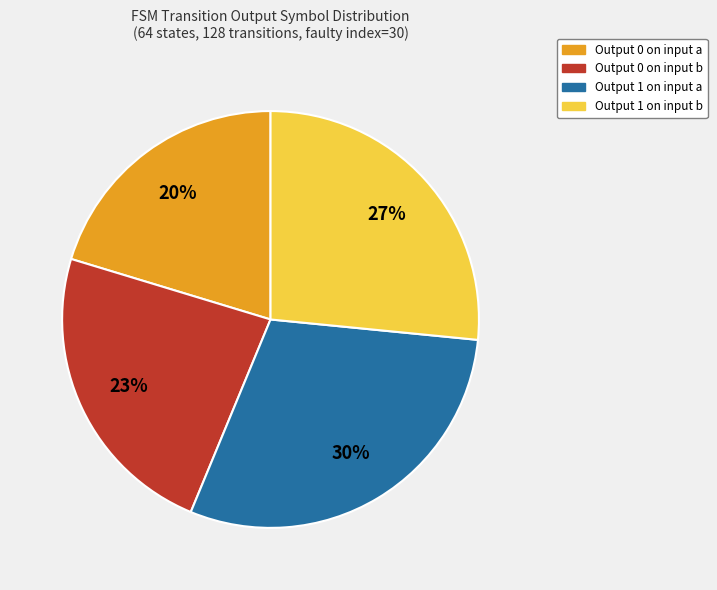

Is there a majority slice in this chart?

No